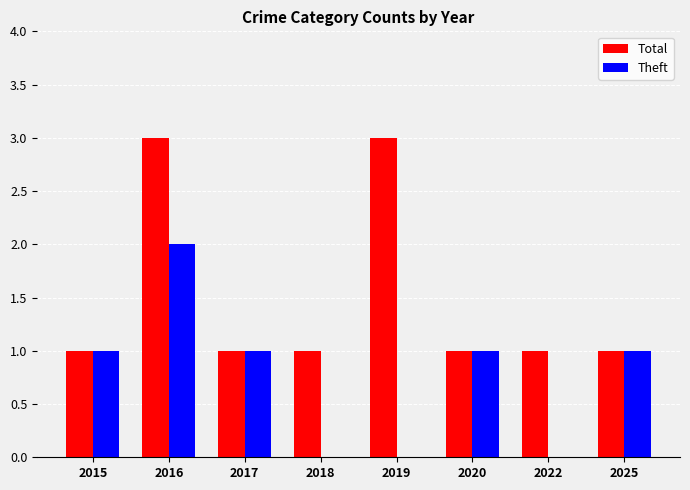

Reading left to right, extract all data points from this chart.

Total: 2015=1	2016=3	2017=1	2018=1	2019=3	2020=1	2022=1	2025=1
Theft: 2015=1	2016=2	2017=1	2018=0	2019=0	2020=1	2022=0	2025=1